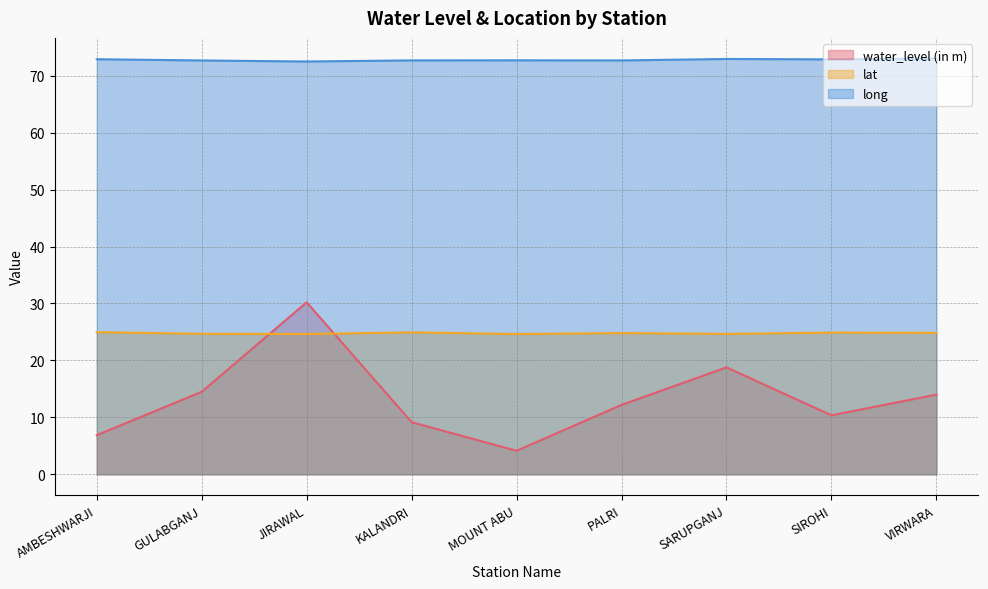

What is the total value across all series at SIROHI?

108.1